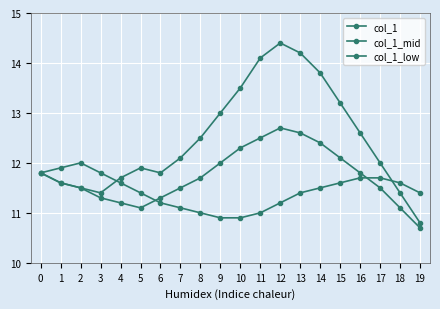

What is the approximate value of col_1 at 5?

11.9